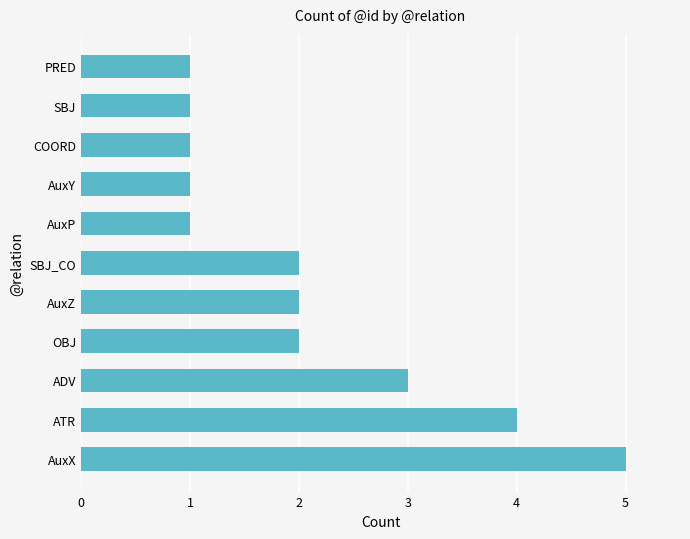

What is the greatest value displayed?

5